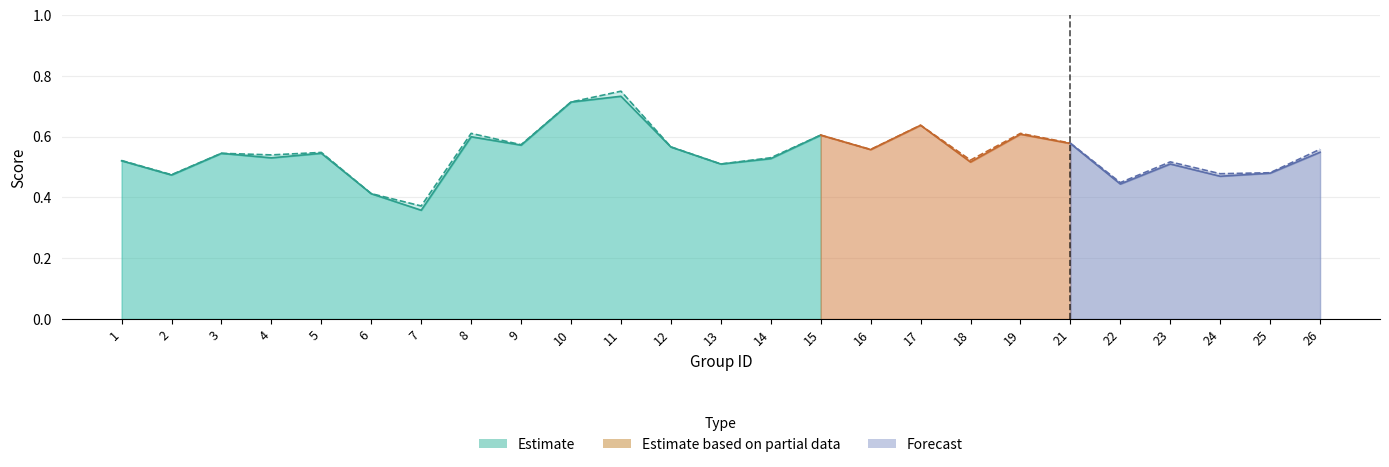

What is the difference between the maximum and second lowest values in the f1 series?

0.3